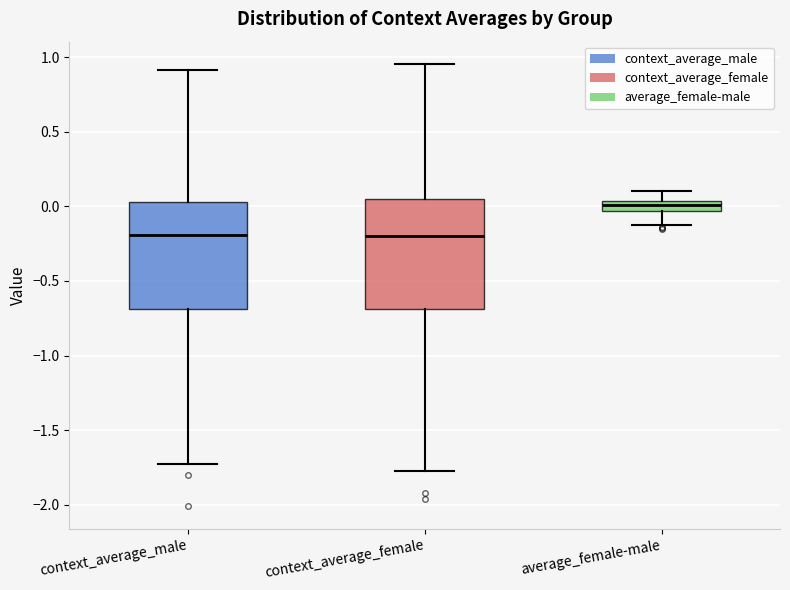

Which box has the highest median line?

average_female-male